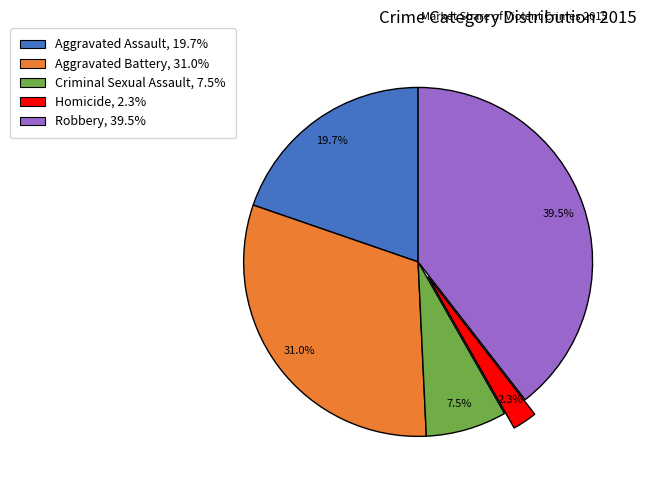

To the nearest percent, what is the difference between the largest and smallest slice percentages?

37%